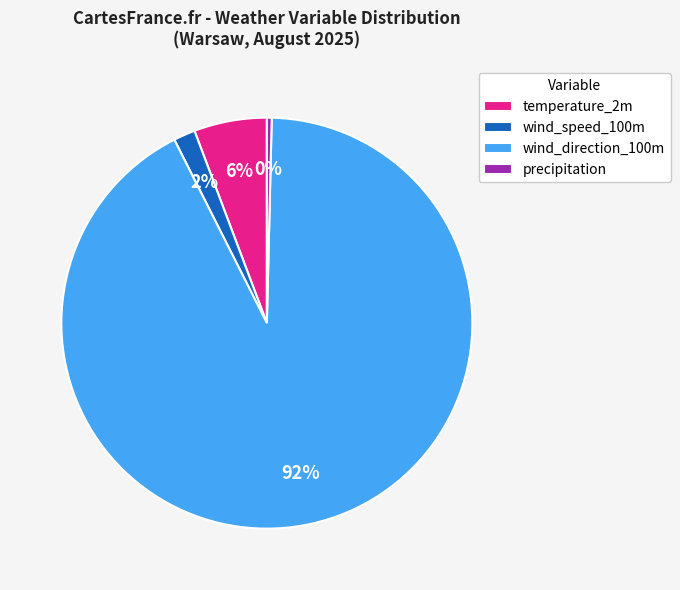

Is it true that temperature_2m is 6% of the pie?

True